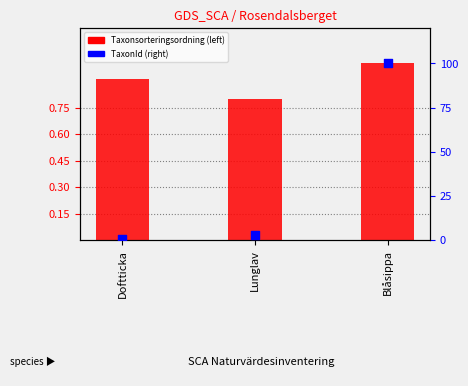

What is the change in value from Doftticka to Lunglav?

-0.1